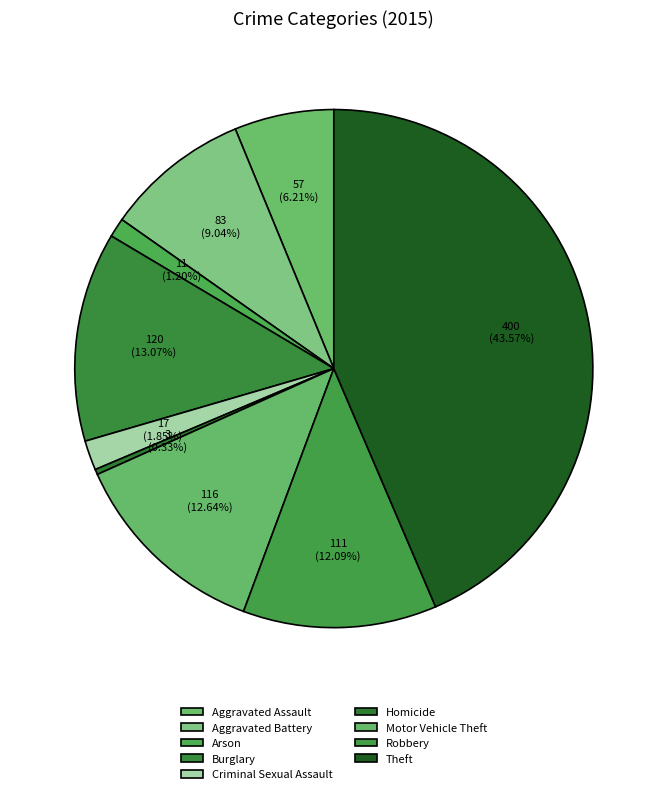

Count the number of slices in the pie.

9